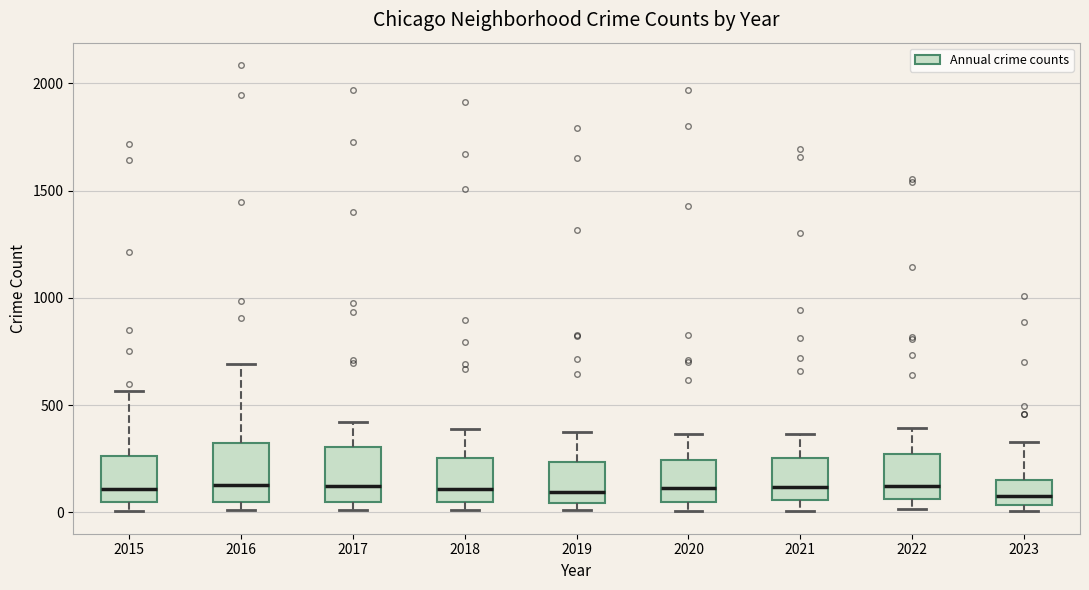

Where is the upper edge of the box at x = 2018 on the y-axis? The values are not printed on the chart, so give them approximately, as read against the axis.

250